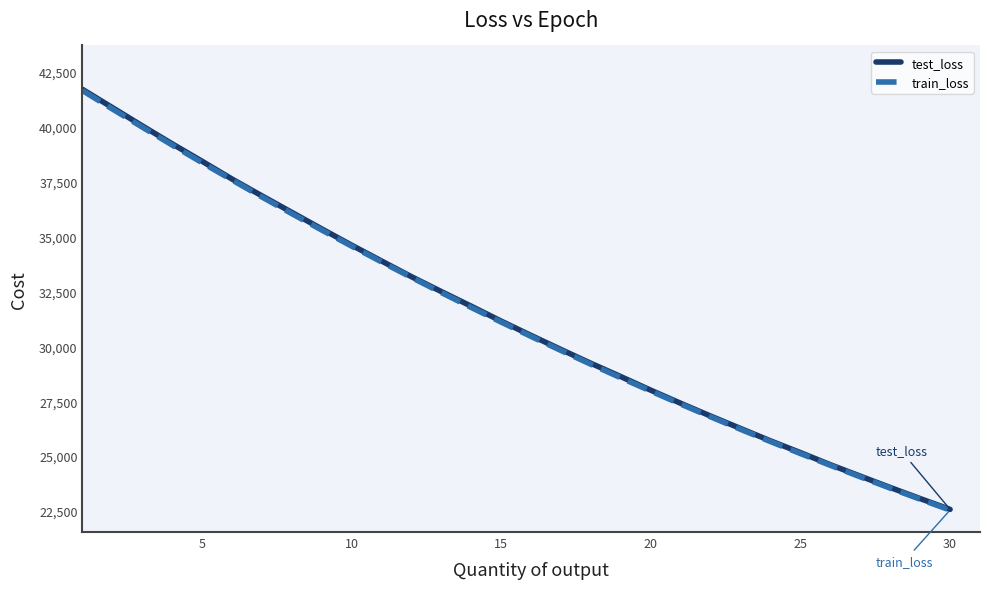

Which series has the widest spread of values?

test_loss